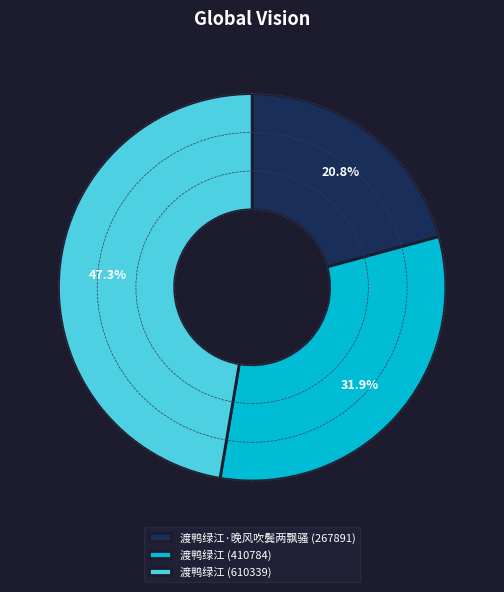

Combined, do 渡鸭绿江·晚风吹鬓两飘骚 (267891) and 渡鸭绿江 (610339) account for over 50%?

Yes